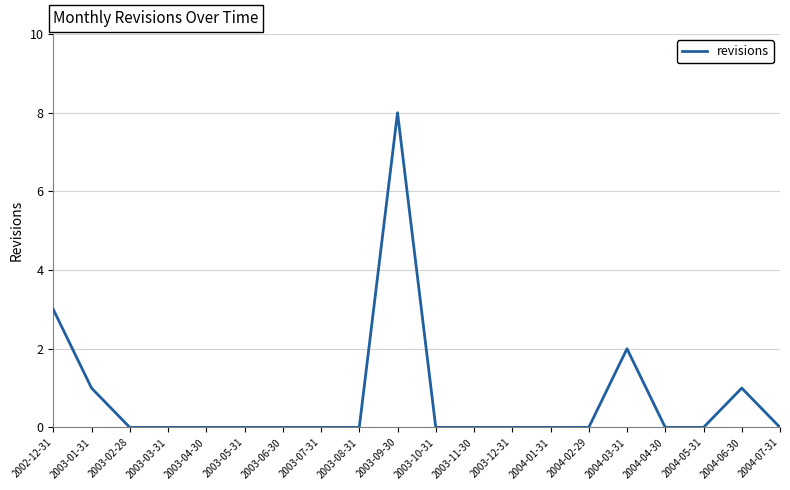

Reading right to left, what are all the values shown in this chart?

2004-07-31=0	2004-06-30=1	2004-05-31=0	2004-04-30=0	2004-03-31=2	2004-02-29=0	2004-01-31=0	2003-12-31=0	2003-11-30=0	2003-10-31=0	2003-09-30=8	2003-08-31=0	2003-07-31=0	2003-06-30=0	2003-05-31=0	2003-04-30=0	2003-03-31=0	2003-02-28=0	2003-01-31=1	2002-12-31=3